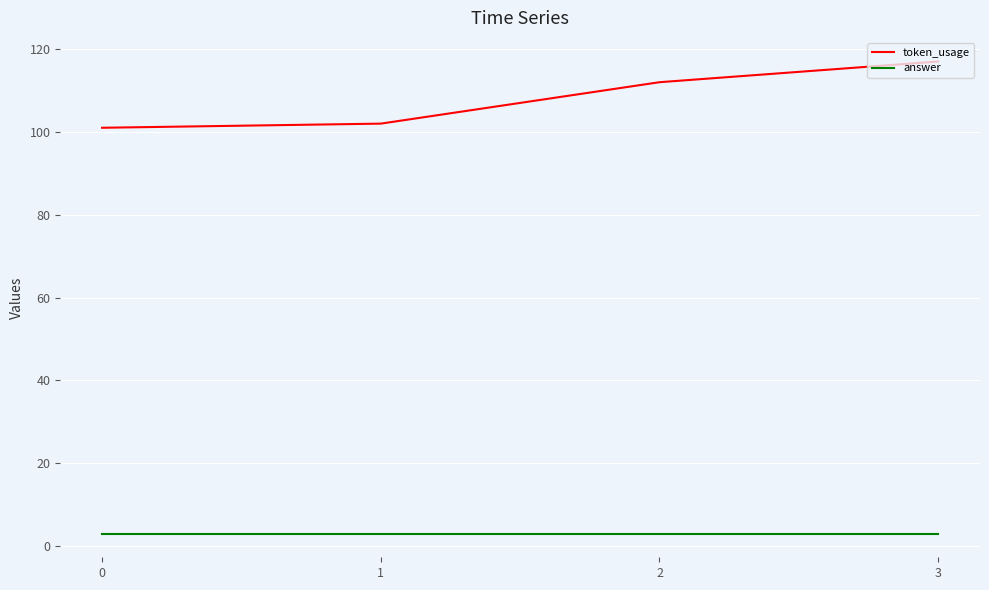

True or false: answer and token_usage cross at least once.

False